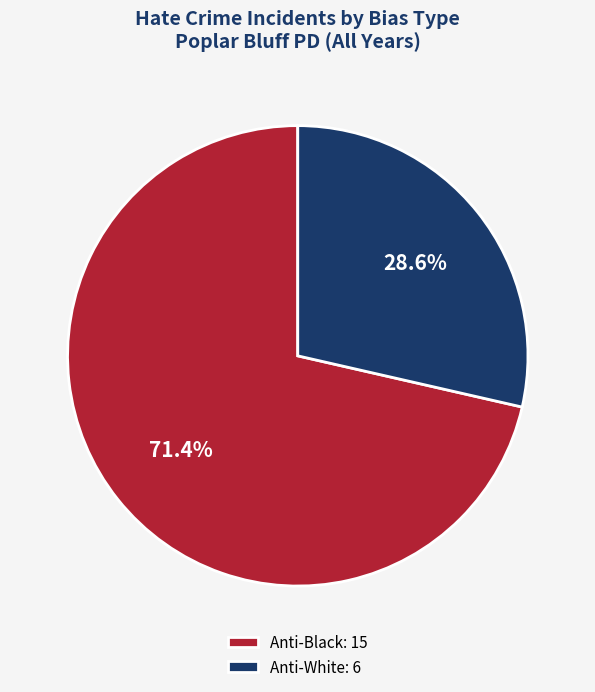

How many slices are in this pie chart?

2